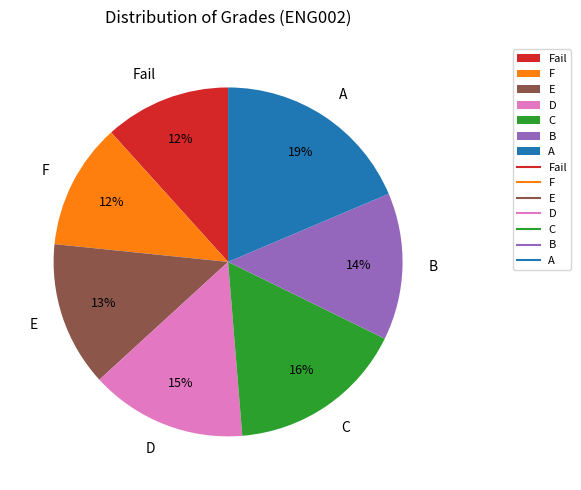

To the nearest percent, what is the difference between the D and A slice percentages?

4%